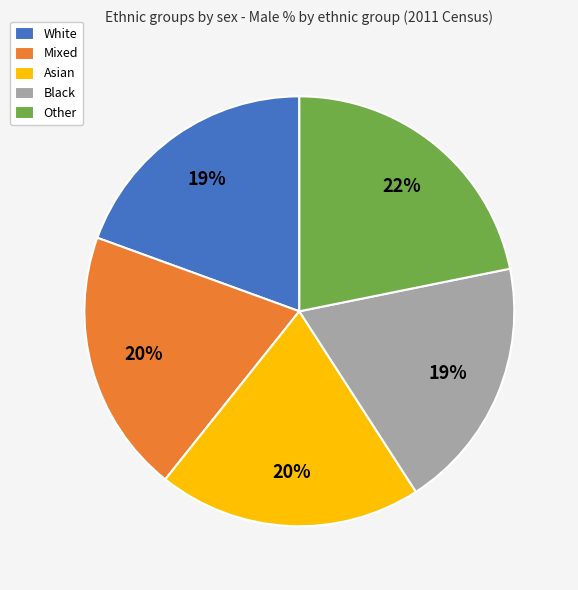

Which slice is the largest?

Other